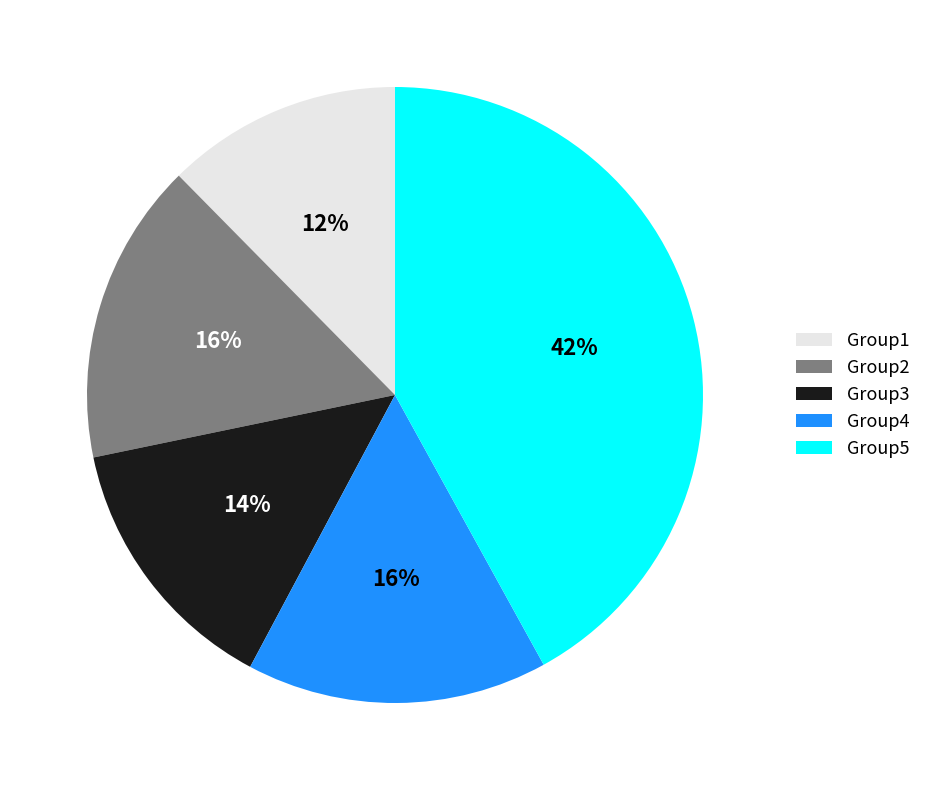

How many segments does this pie chart have?

5